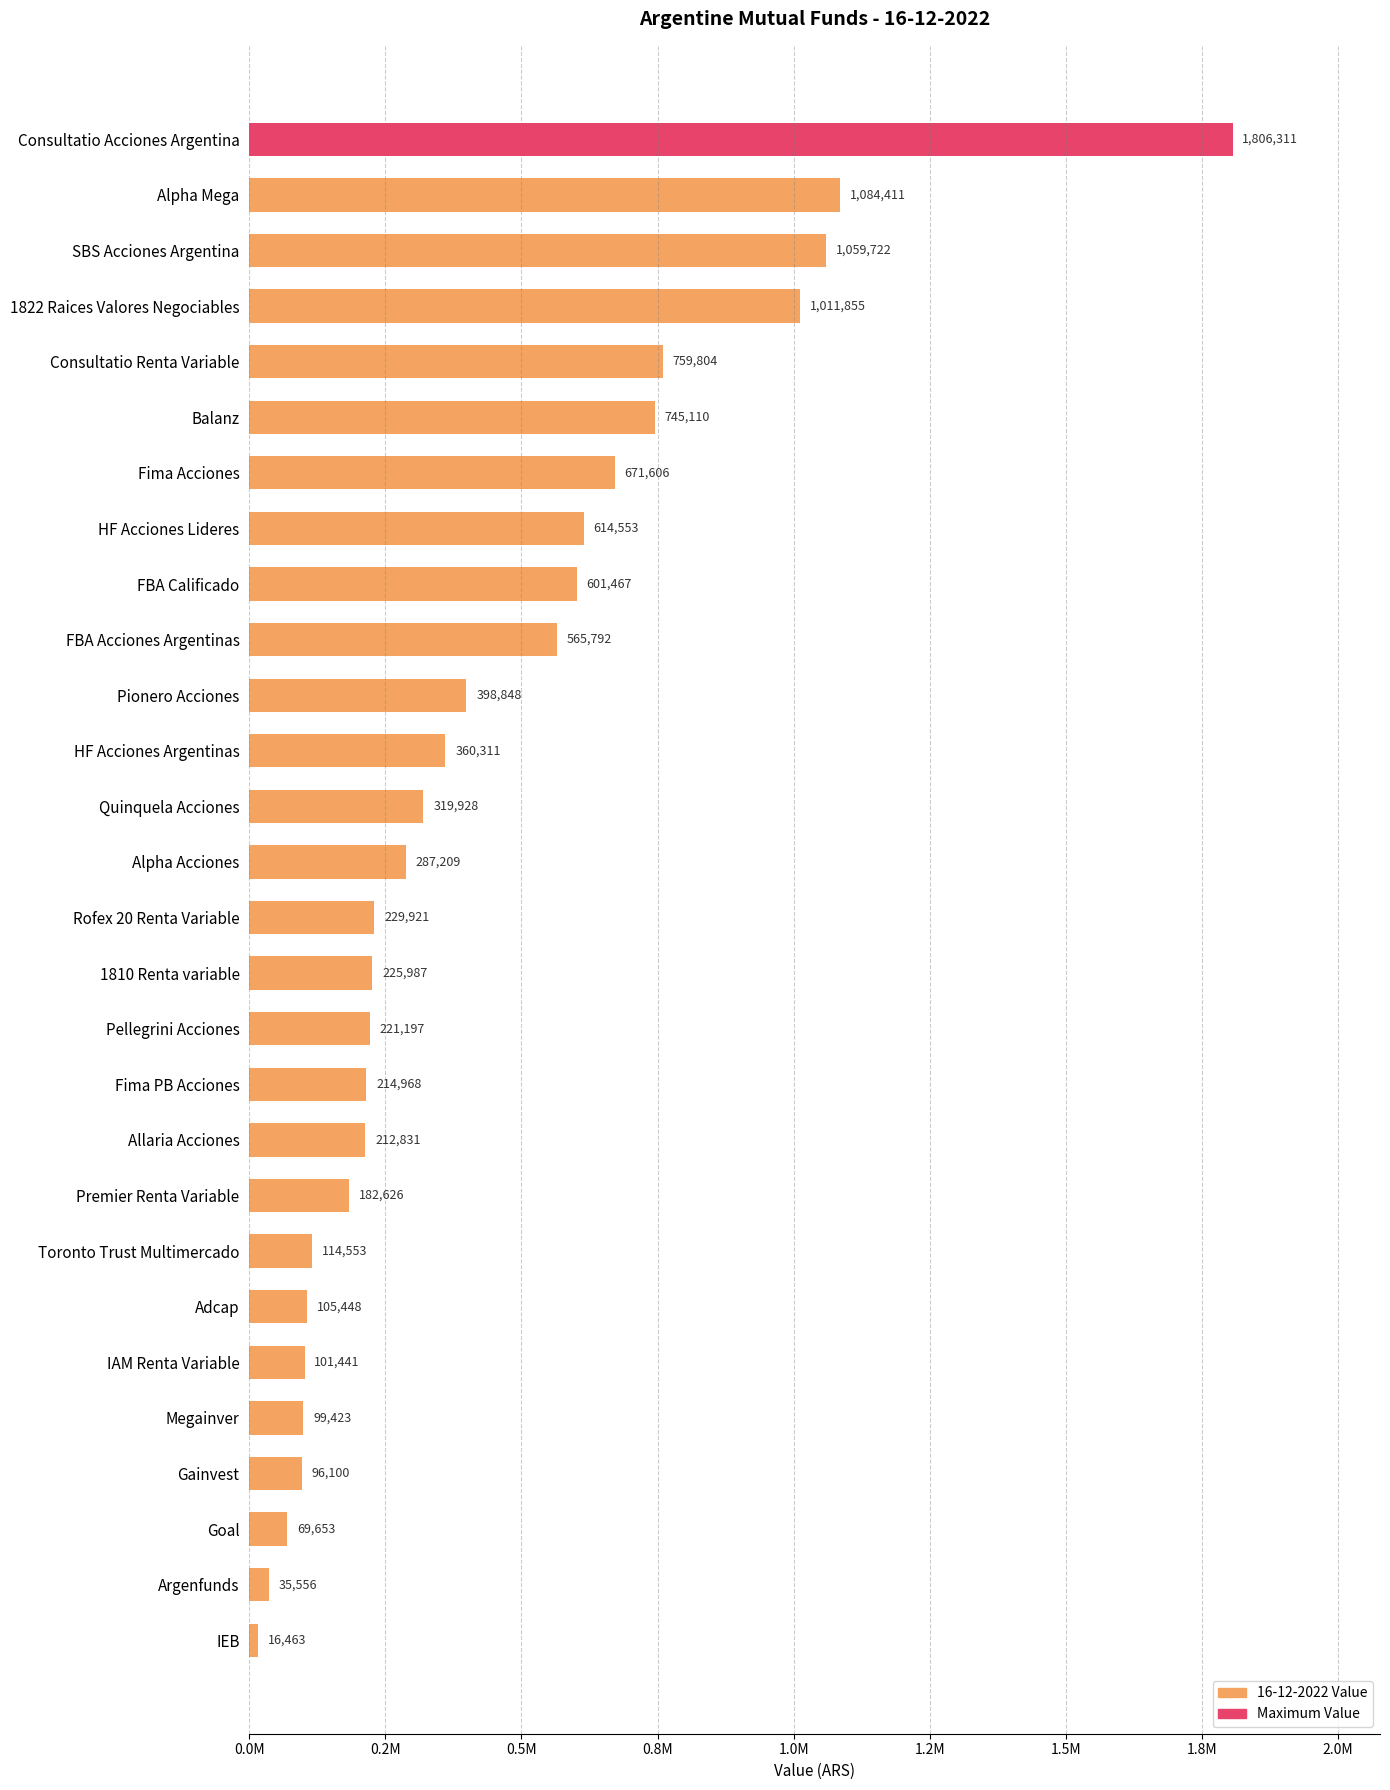

Does the chart contain any negative values?

No